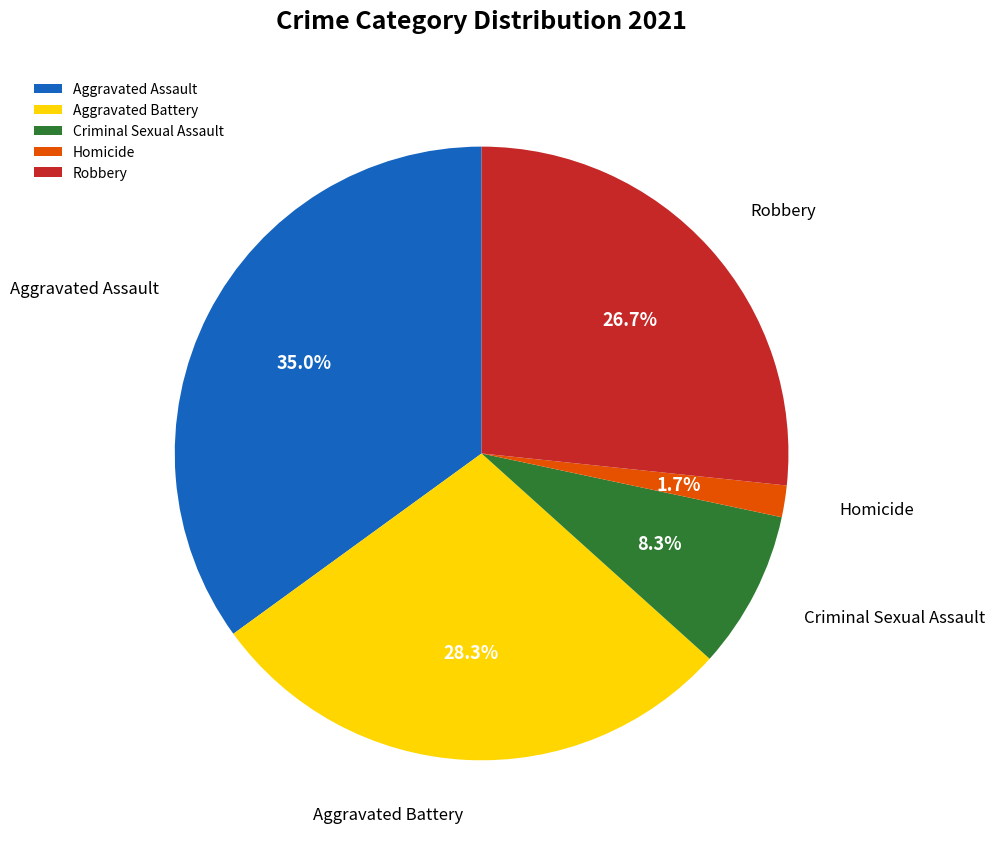

To the nearest percent, what is the difference between the largest and smallest slice percentages?

33%